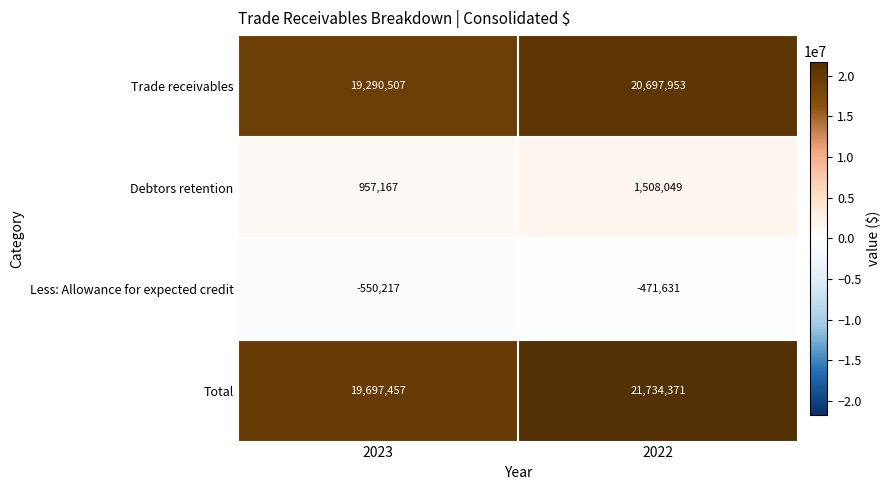

Which series has the largest range (max minus min)?

Total